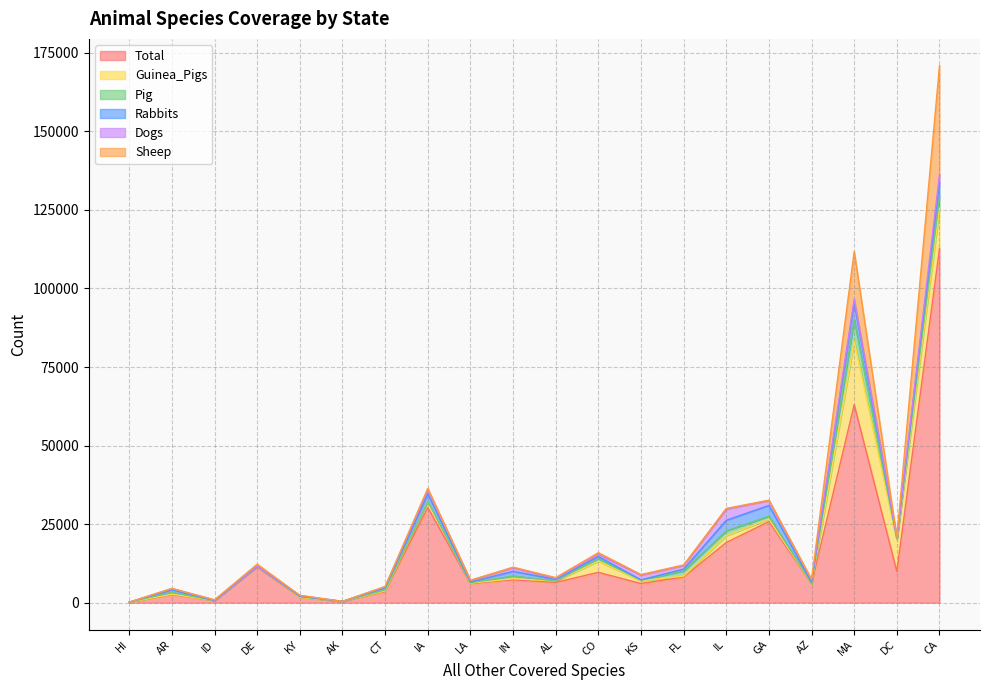

The Total series shows 1556 at AL. True or false?

False